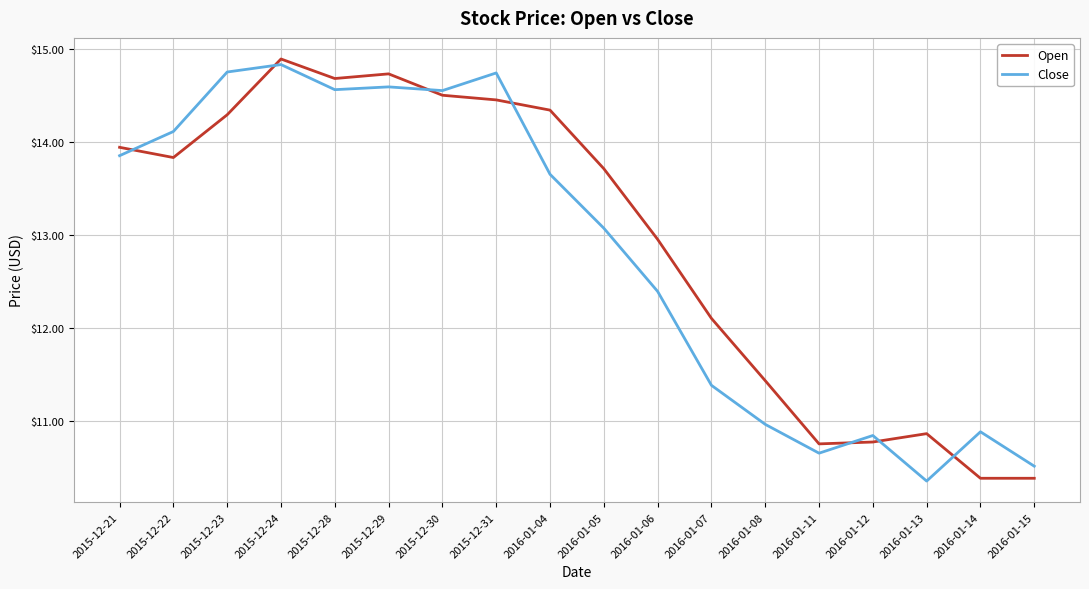

True or false: Close and Open intersect in this chart.

True